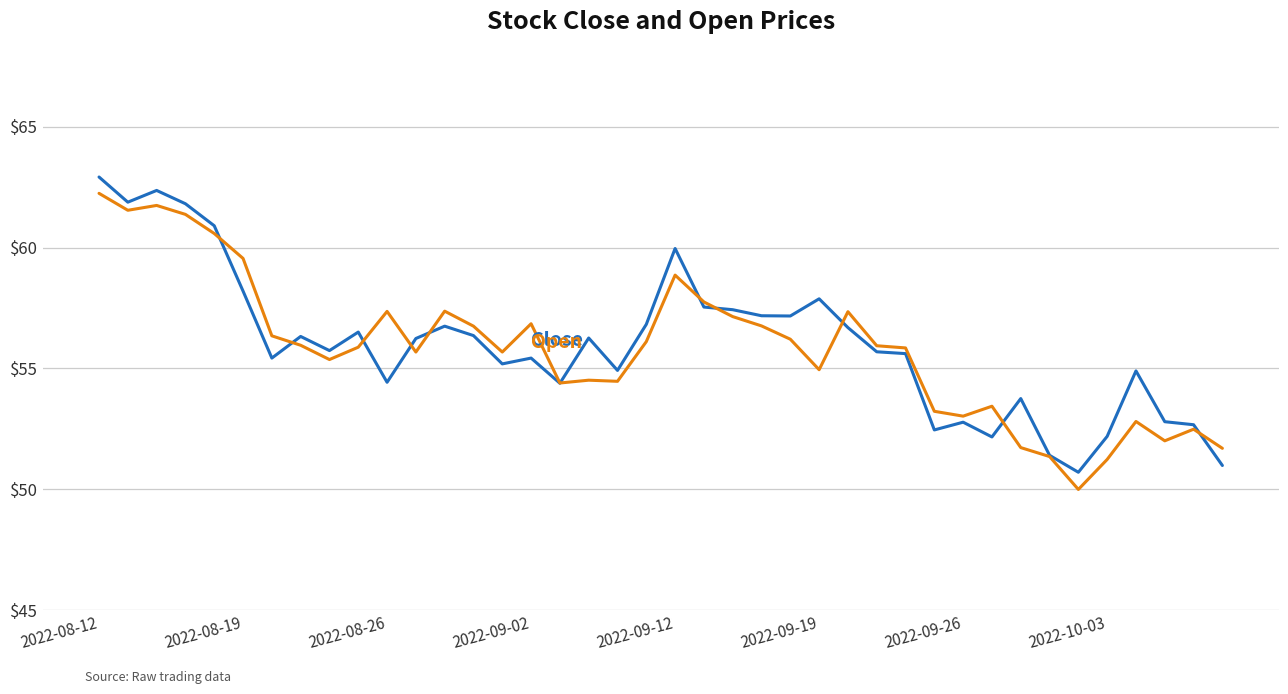

What is the greatest value displayed?

62.9